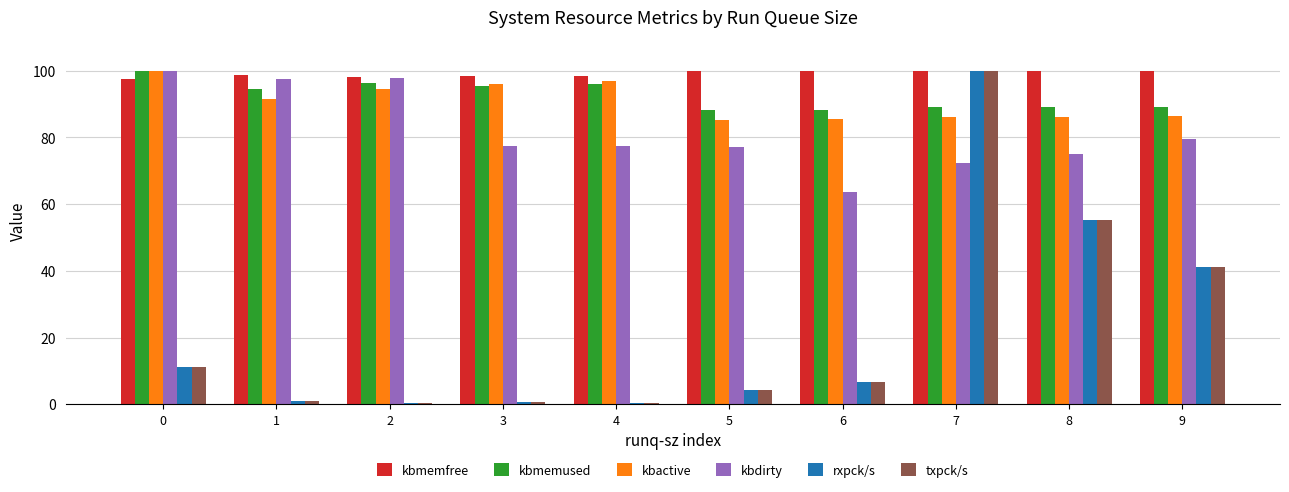

How many categories are shown in the chart?

10